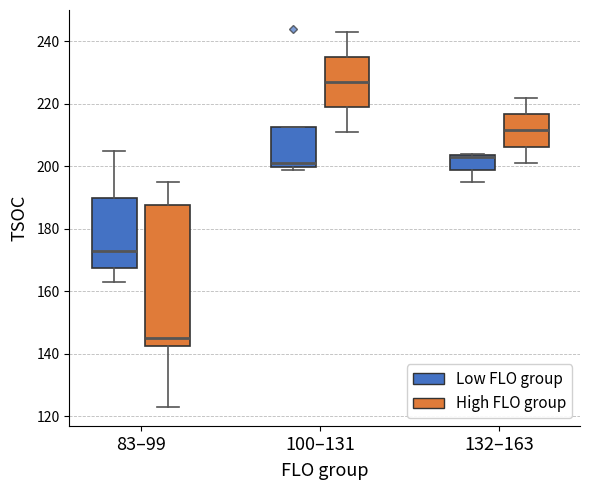

Reading left to right, transcribe this box plot: for each box, give where its median line is, the range the box spans, and where its two whiskers end, as read against the y-axis. The values are not printed on the chart, so give them approximately, as read against the axis.

83–99 (Low FLO group): median 174, box 168 to 190, whiskers 164 to 206
83–99 (High FLO group): median 146, box 142 to 188, whiskers 124 to 196
100–131 (Low FLO group): median 202, box 200 to 212, whiskers 200 (just below the box's lower edge) to 212
100–131 (High FLO group): median 228, box 220 to 236, whiskers 212 to 244
132–163 (Low FLO group): median 204 (drawn on the box's upper edge), box 200 to 204, whiskers 196 to 204
132–163 (High FLO group): median 212, box 206 to 216, whiskers 202 to 222